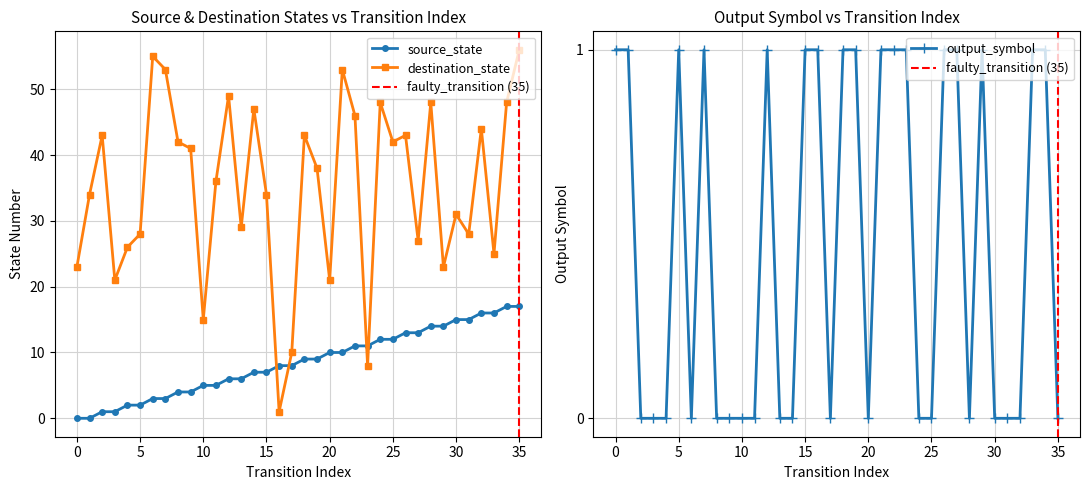

Which series ends up on top after the final intersection of source_state and output_symbol?

source_state